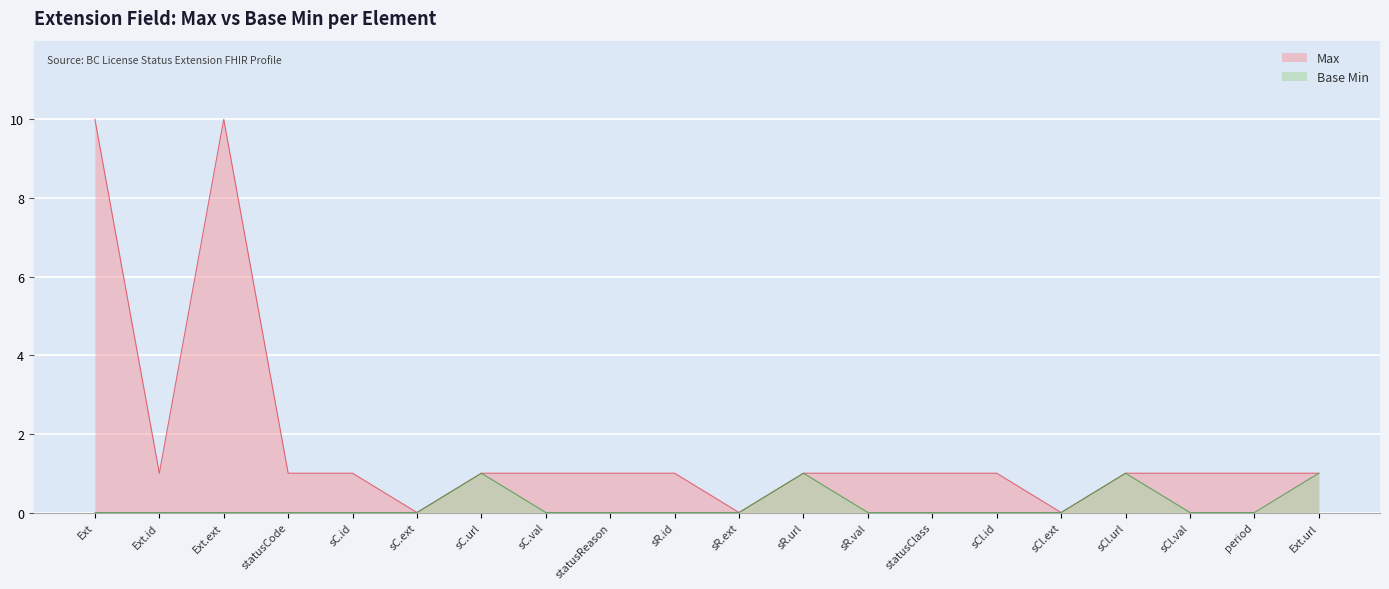

Which series has the largest total across all categories?

Max